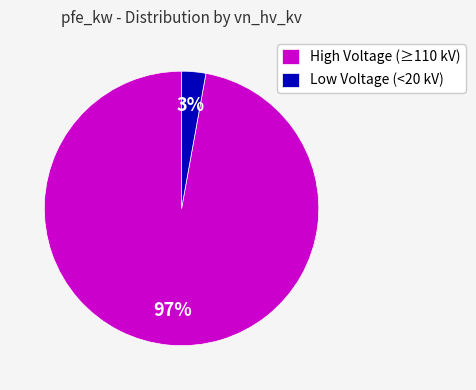

Count the number of slices in the pie.

2